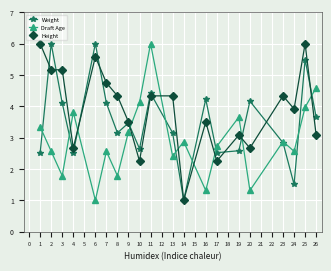

Does the chart display data point markers on the line(s)?

Yes